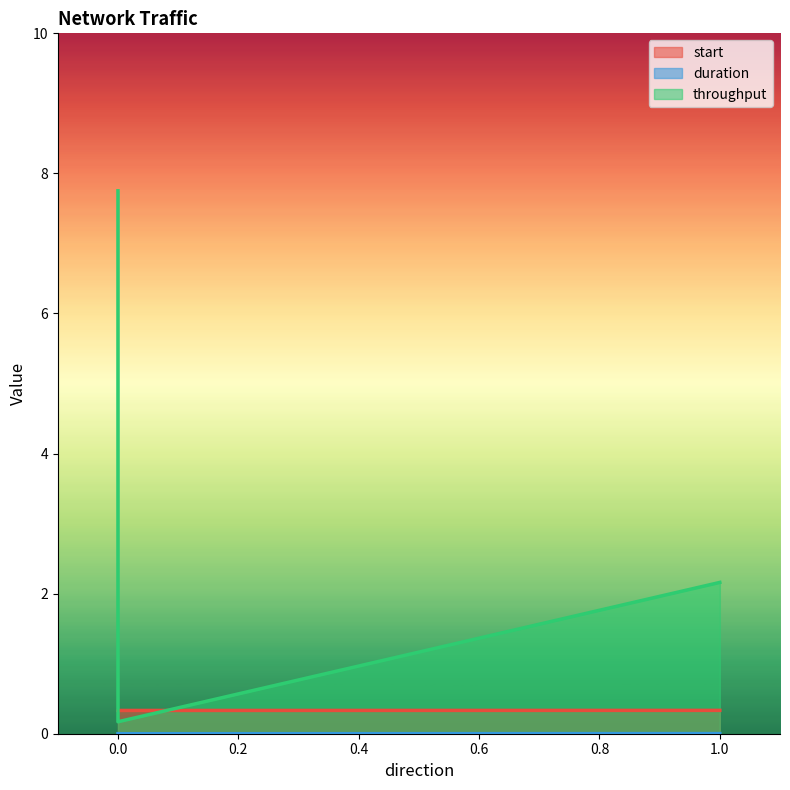

How many data points does each series have?

3